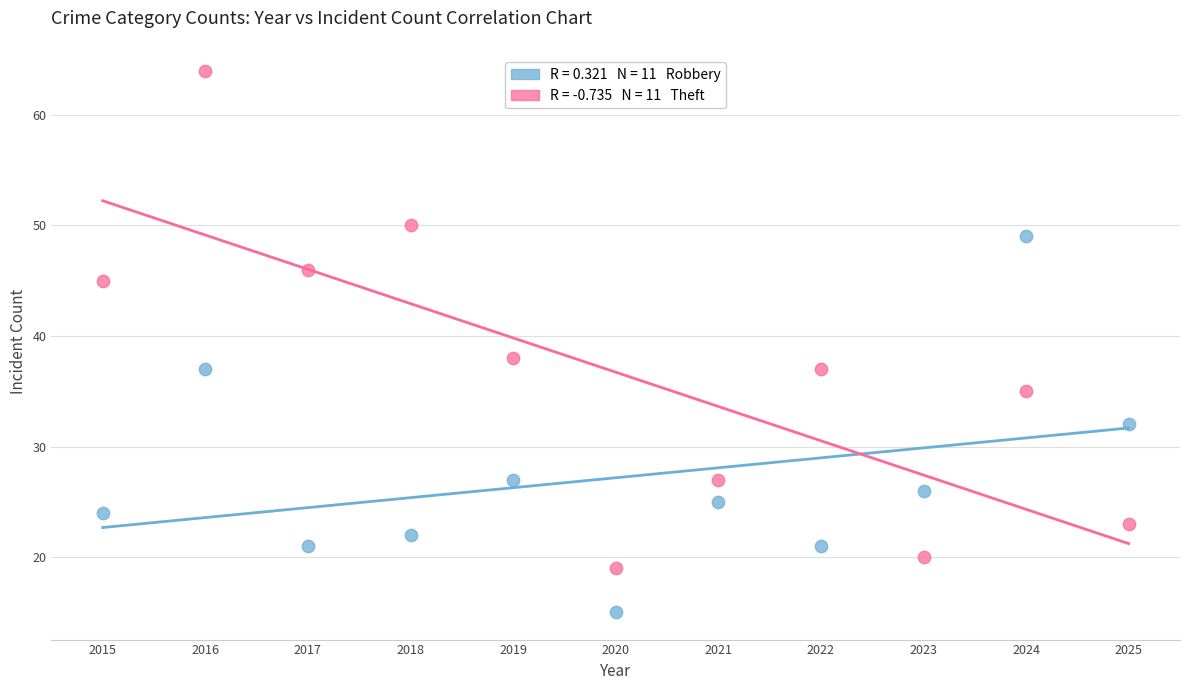

Across all data points, what is the range of X values (max minus min)?

10